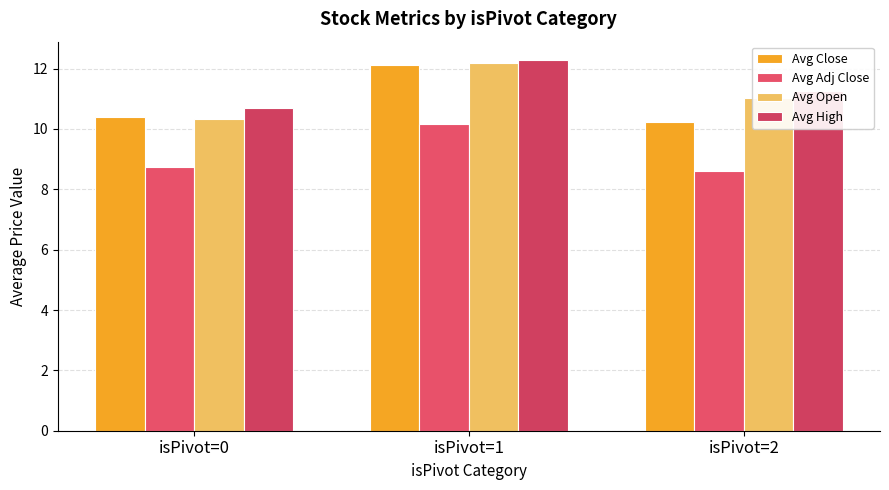

Which series has the largest total across all categories?

Avg High